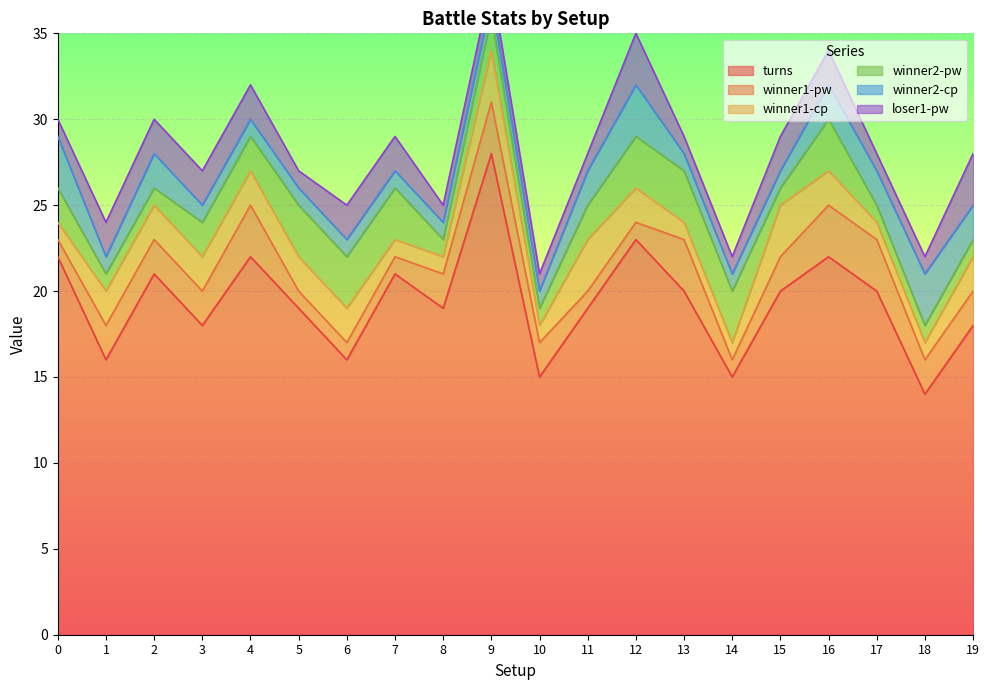

The turns series shows 18 at 3. True or false?

True